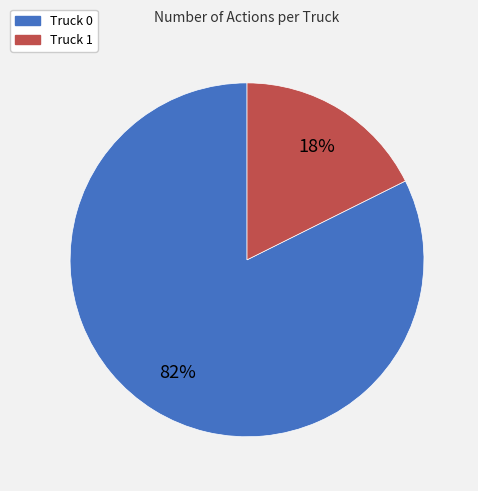

Does Truck 0 represent more than half of the total?

Yes